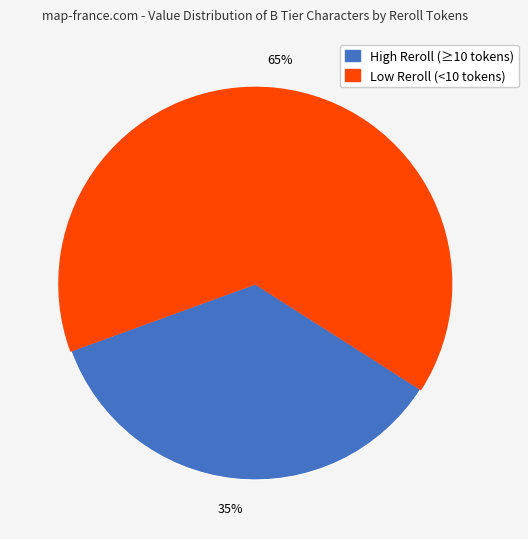

Between High Reroll (≥10 tokens) and Low Reroll (<10 tokens), which is larger?

Low Reroll (<10 tokens)